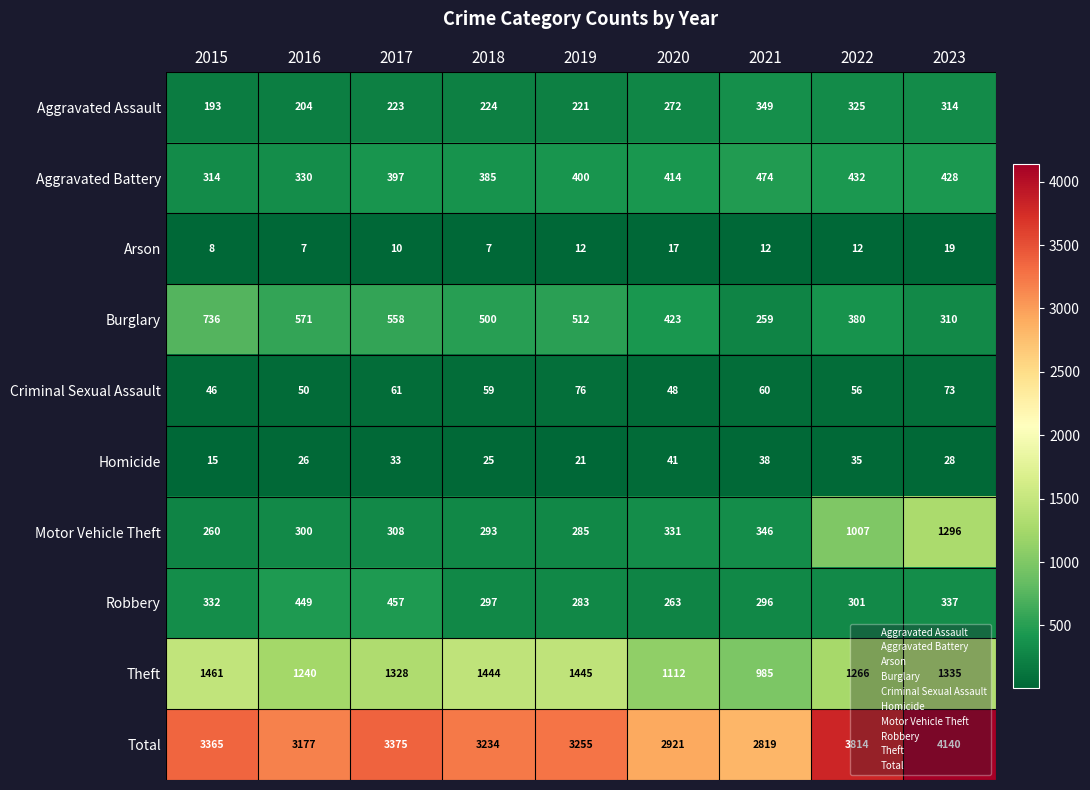

What is the difference between the highest and lowest values at 2018?

3227